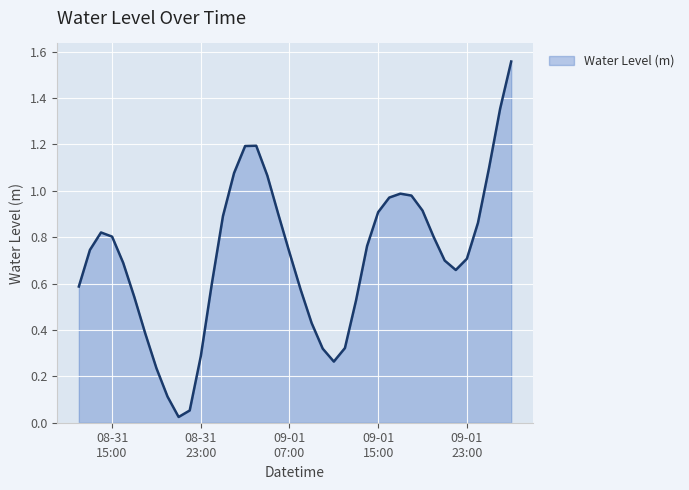

What is the difference between the maximum and minimum values?

1.5